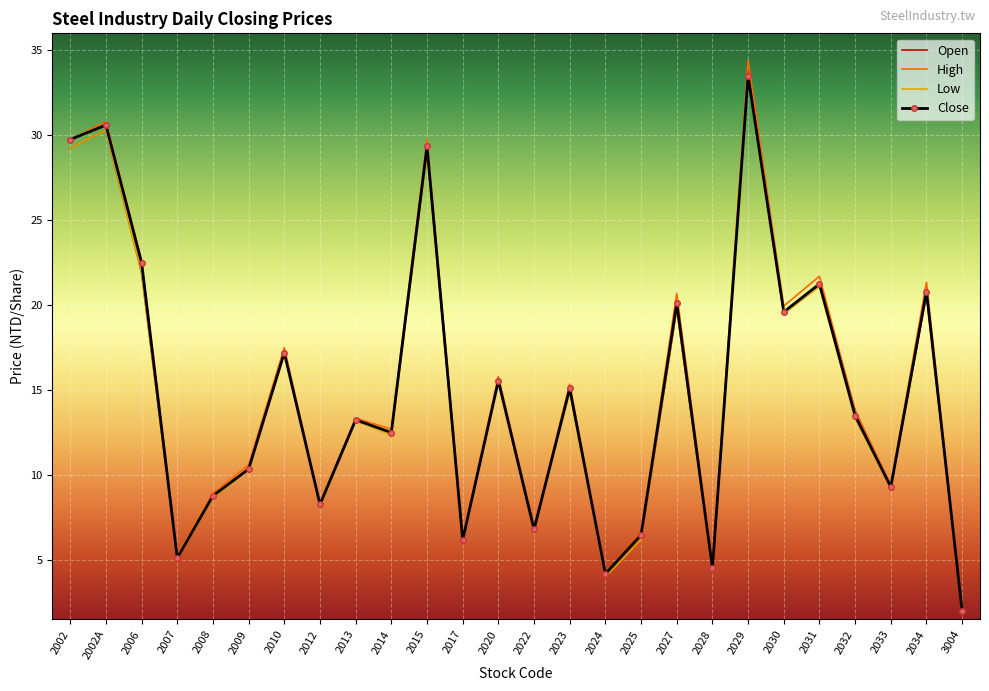

What is the total value across all series at 2012?

33.1